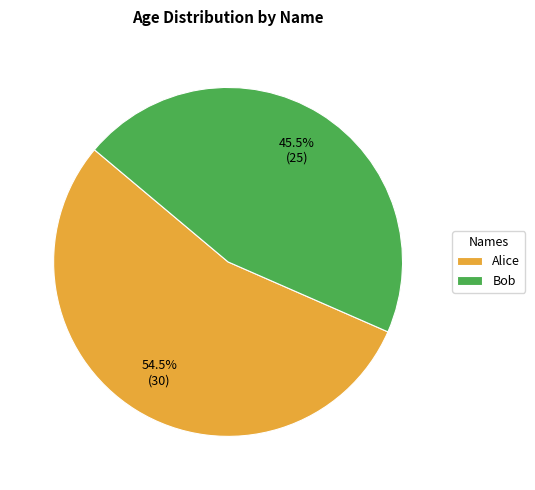

Is there a majority slice in this chart?

Yes